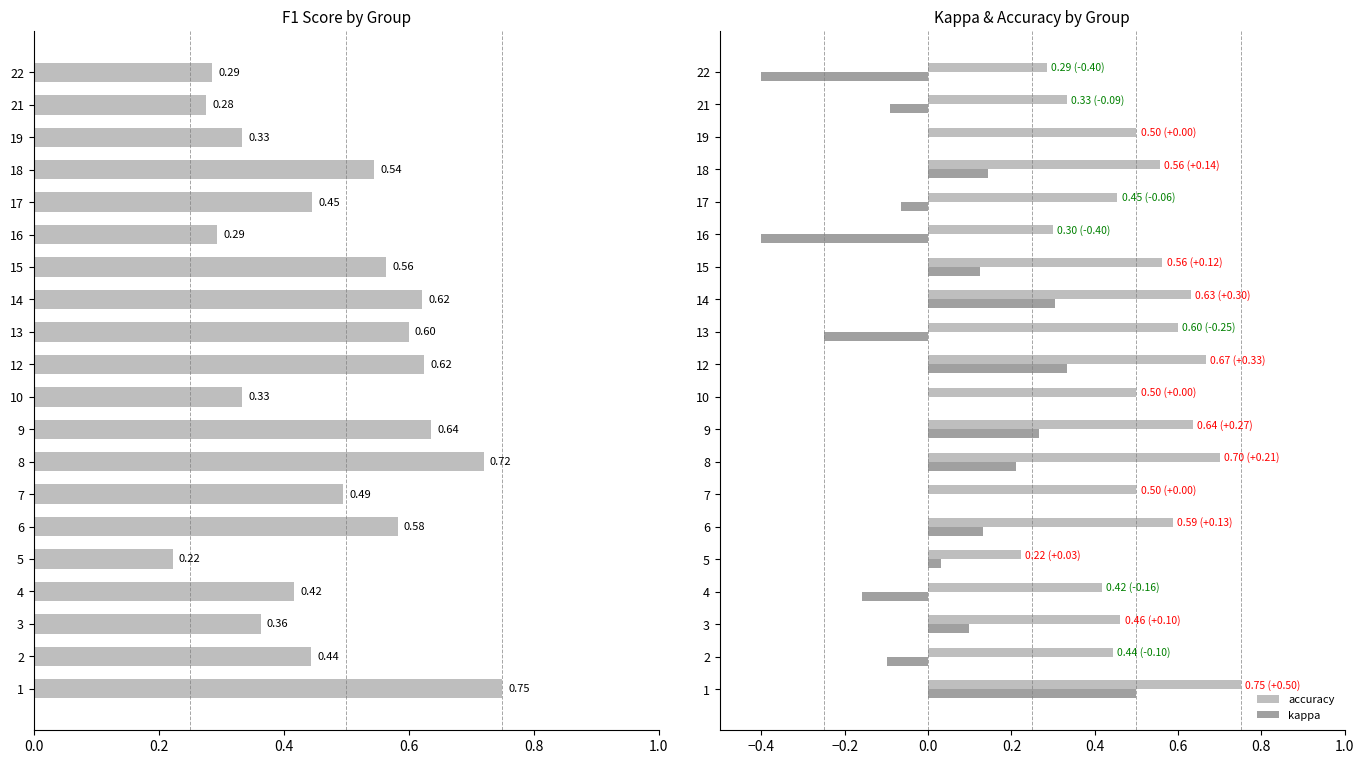

Is it true that accuracy equals 0.7 at 3?

False